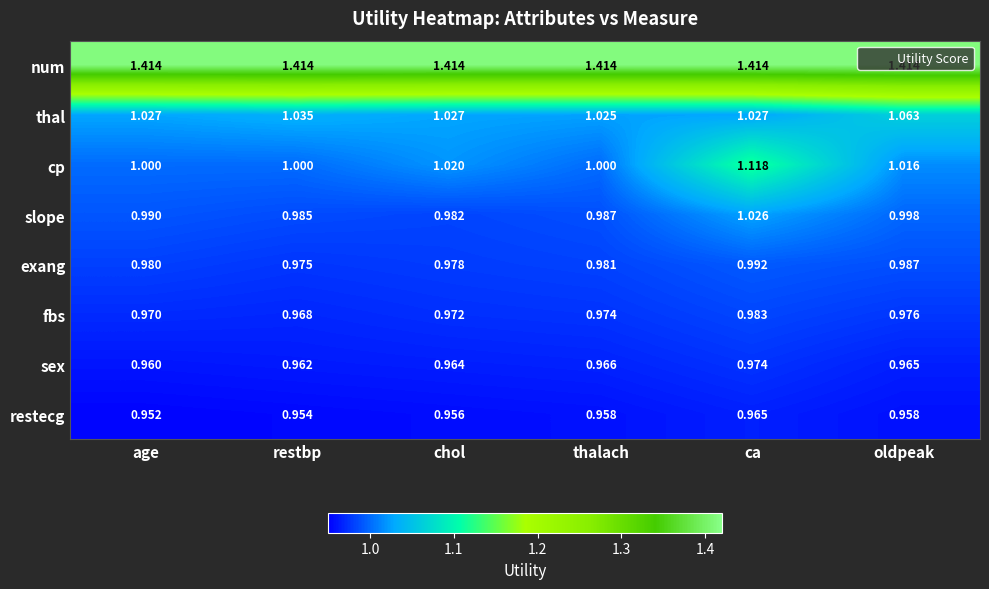

Where is sex nearest to the value 0?

age